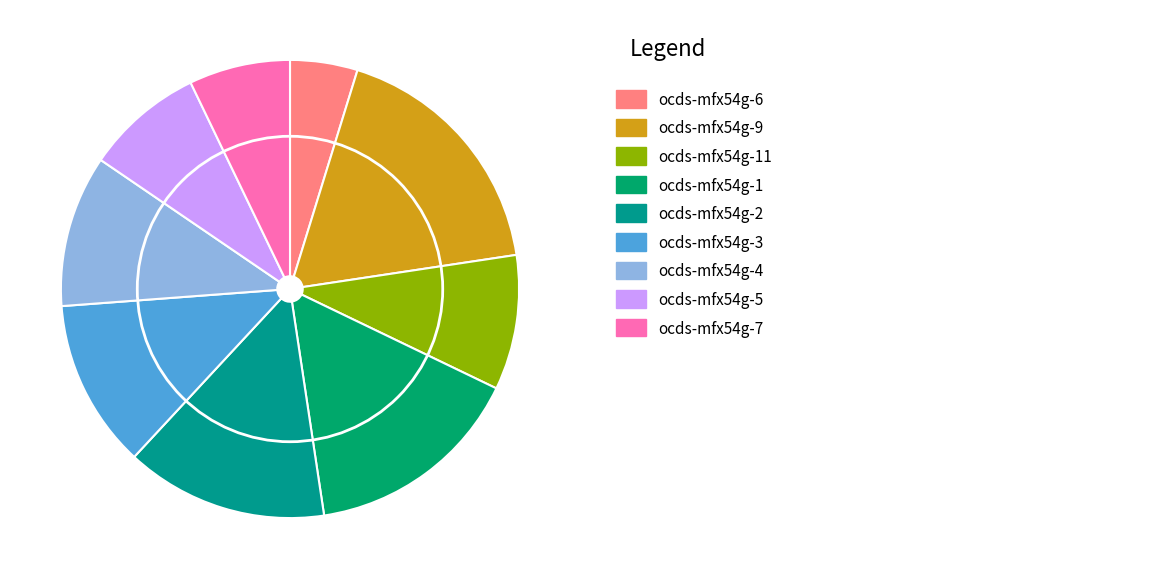

Count the number of slices in the pie.

9